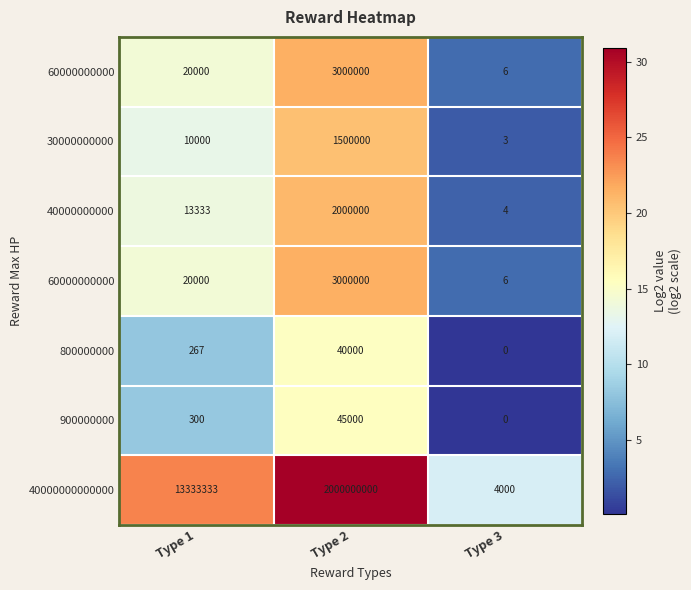

What is the spread (max minus min) of values at Type 3?

11.9